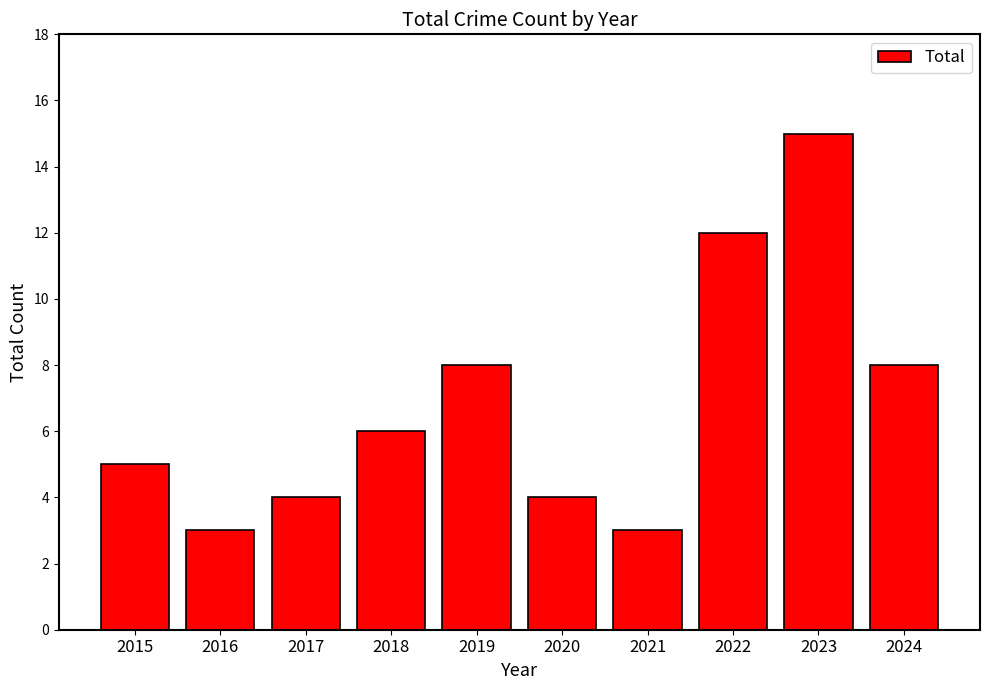

What is the average value?

7